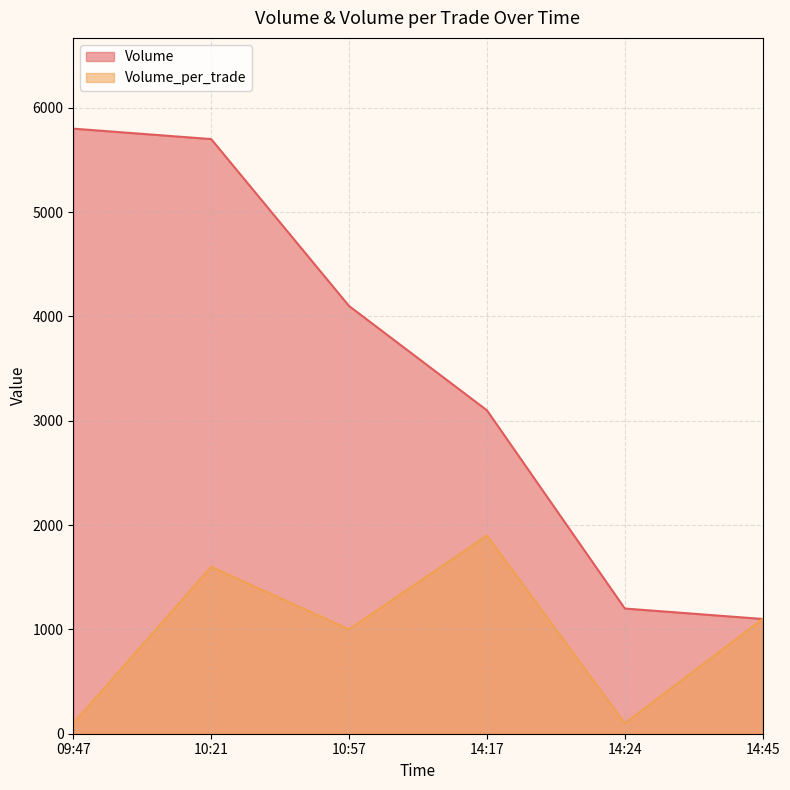

List the series in order of their overall mean, lowest first.

Volume_per_trade, Volume